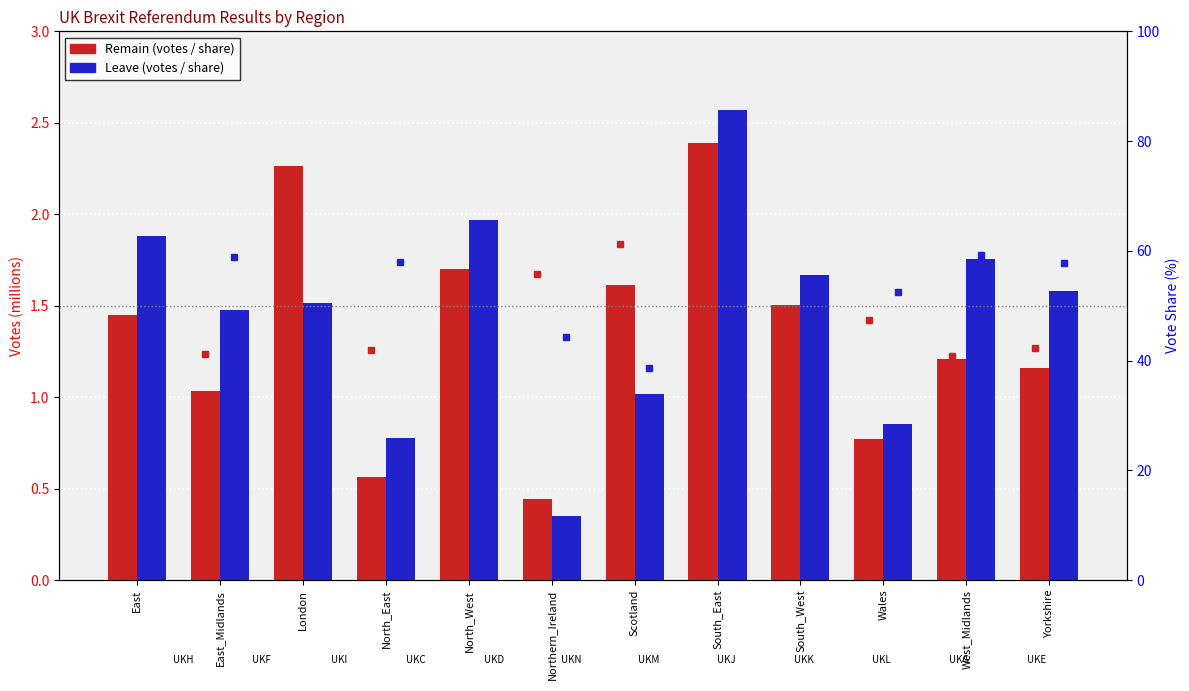

At which category is the sum across all series the highest?

South_East